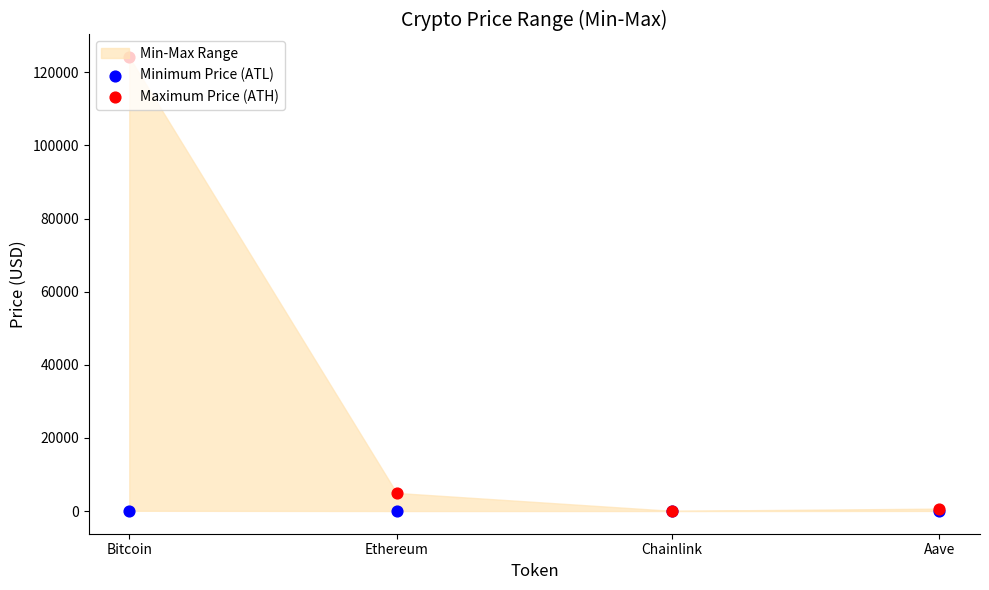

At which category is the sum across all series the highest?

Bitcoin